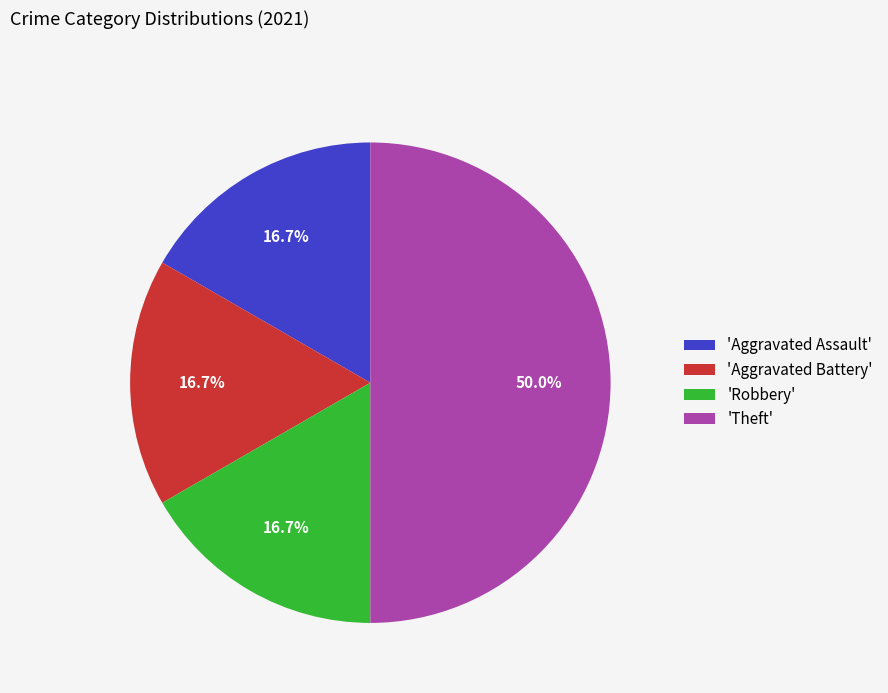

Between 'Aggravated Assault' and 'Theft', which is larger?

'Theft'